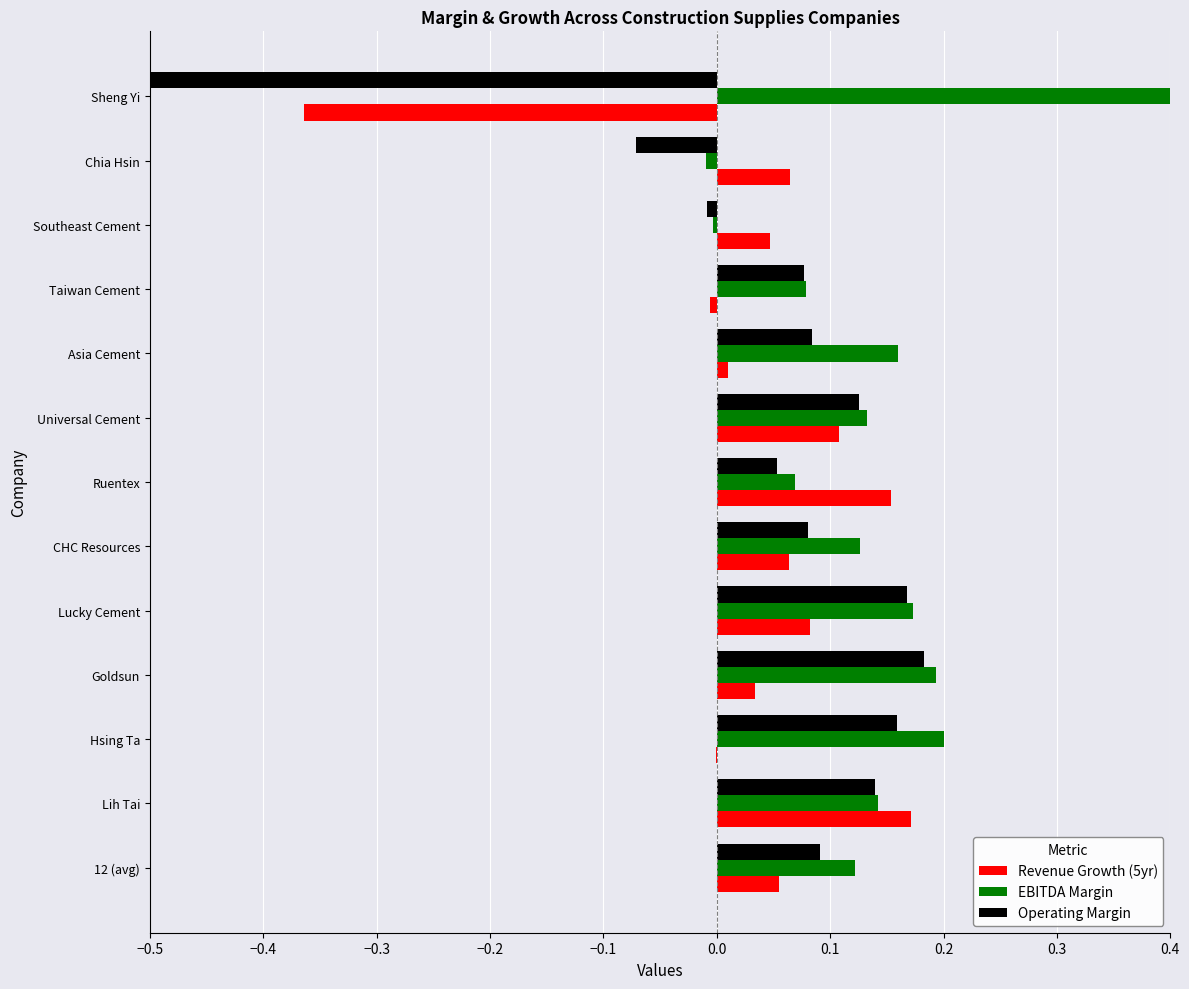

List the series in order of their overall mean, highest first.

EBITDA Margin, Revenue Growth (5yr), Operating Margin